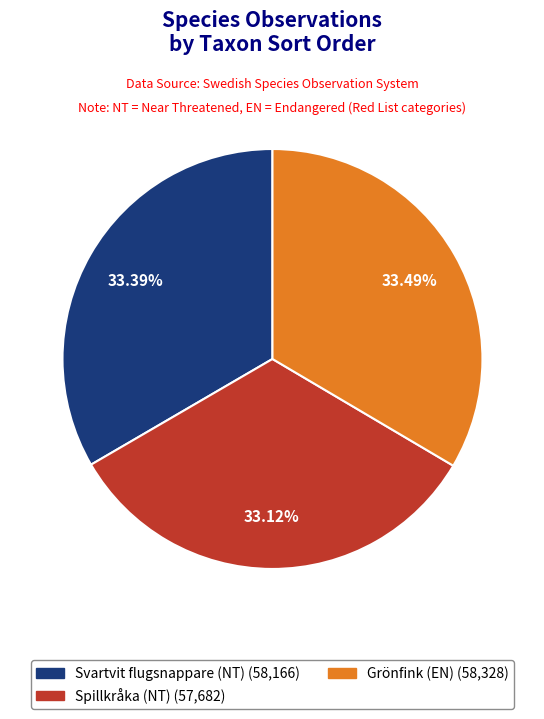

What percentage is NOT represented by Svartvit flugsnappare (NT)?

66.6%